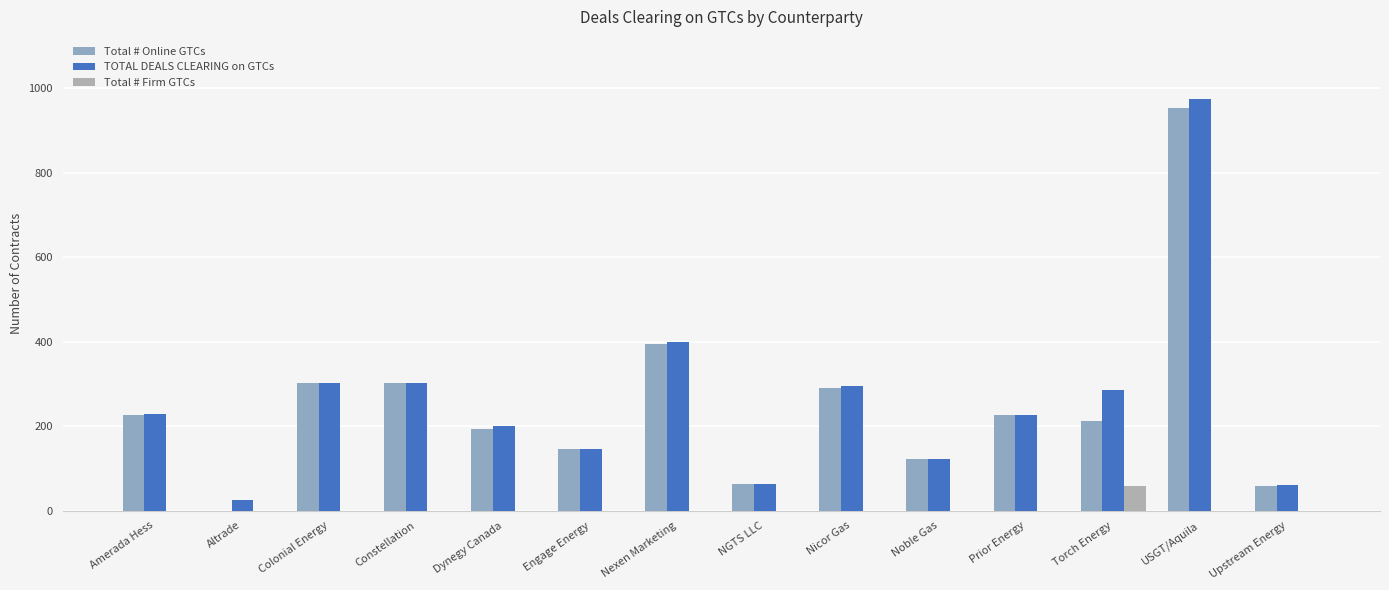

At which label is Total # Firm GTCs closest to 28?

Amerada Hess